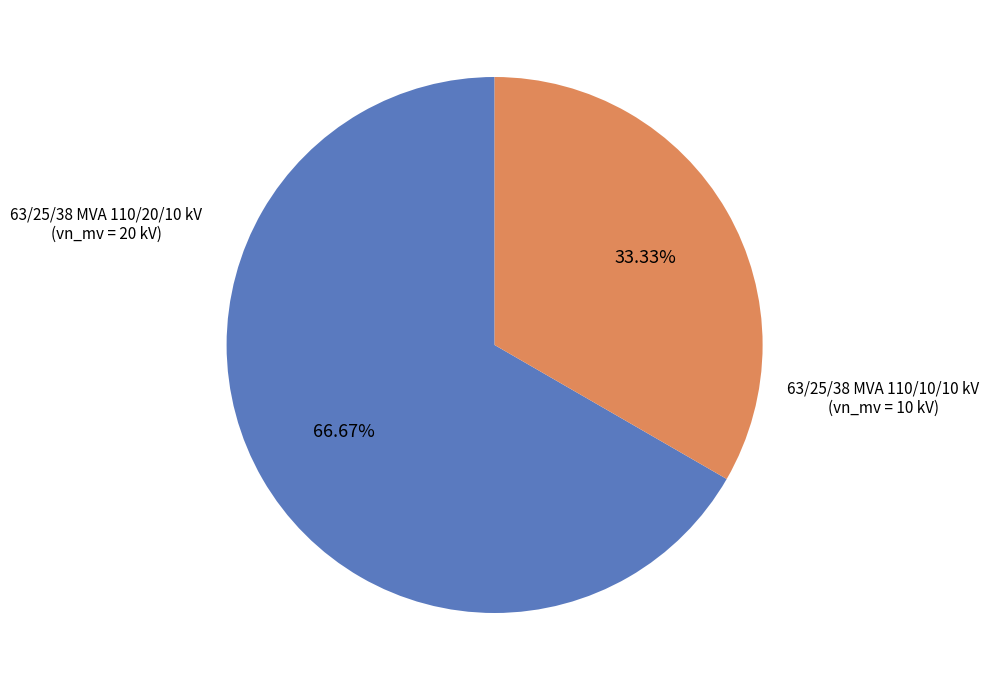

Is there any slice that represents more than half of the pie?

Yes